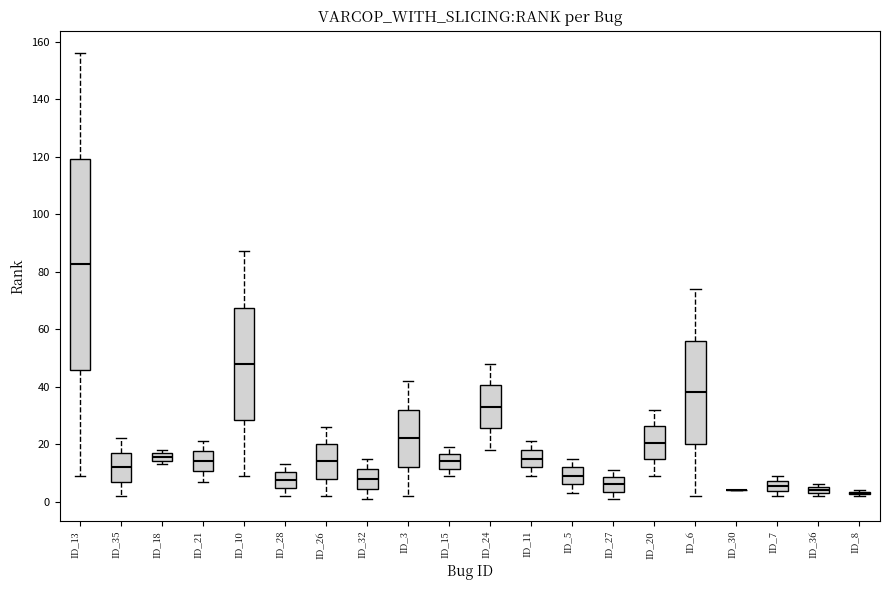

Comparing the boxes themselves (not the whiskers), which one is the tallest?

ID_13